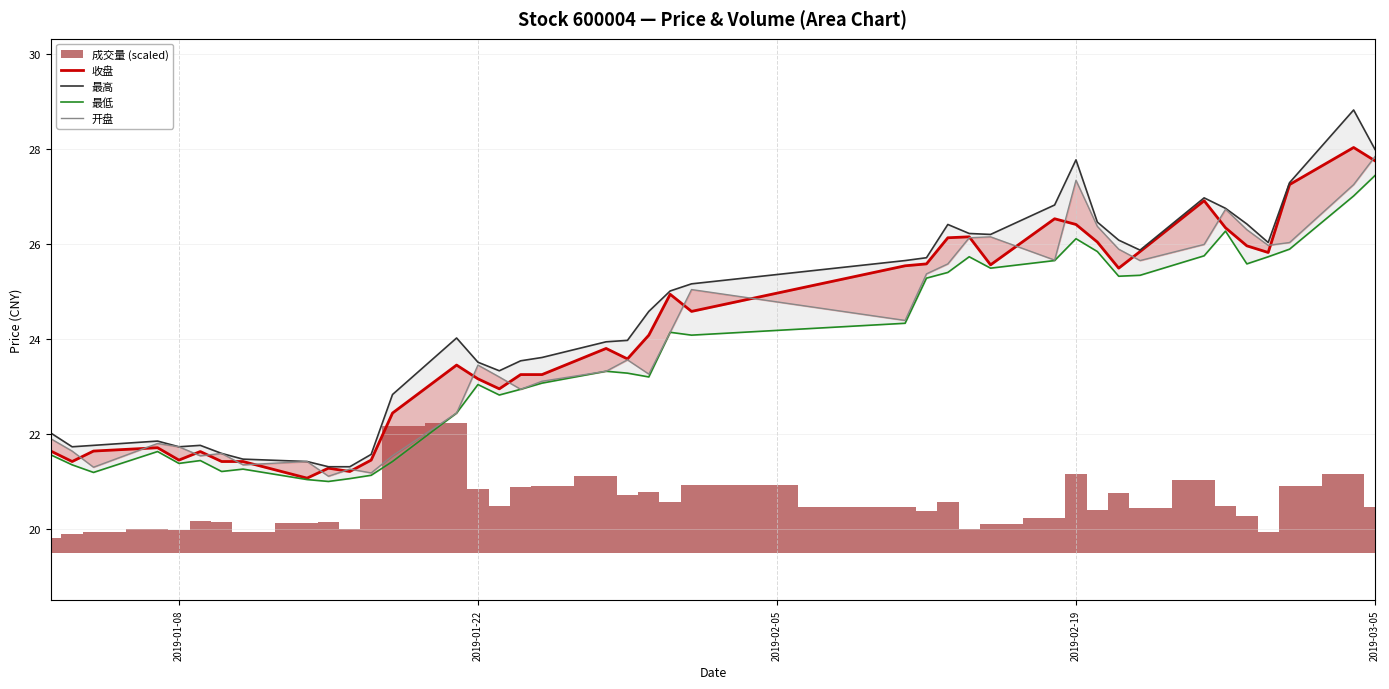

Is this an area chart (filled region under the line)?

No